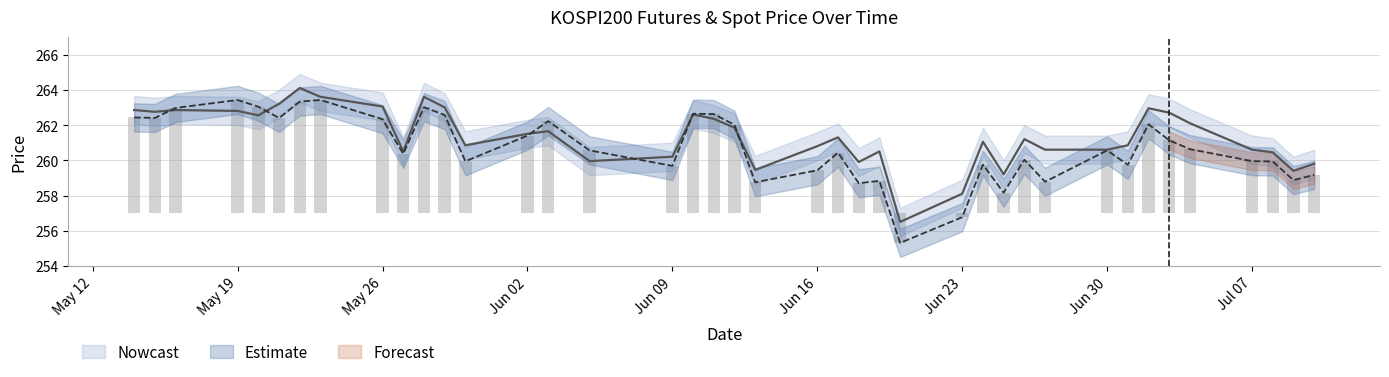

Are the bars grouped side by side (vs. stacked)?

Yes